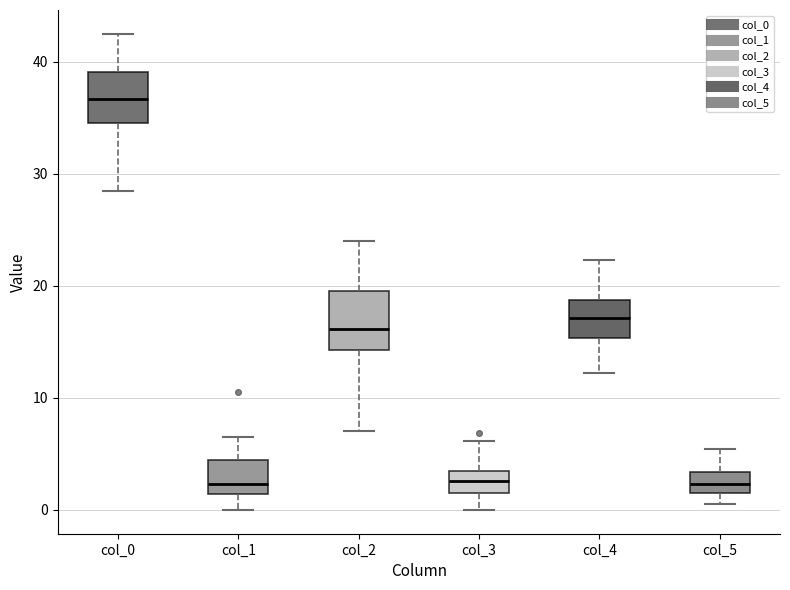

Where does the upper whisker of the box for col_3 end on the y-axis? The values are not printed on the chart, so give them approximately, as read against the axis.

6